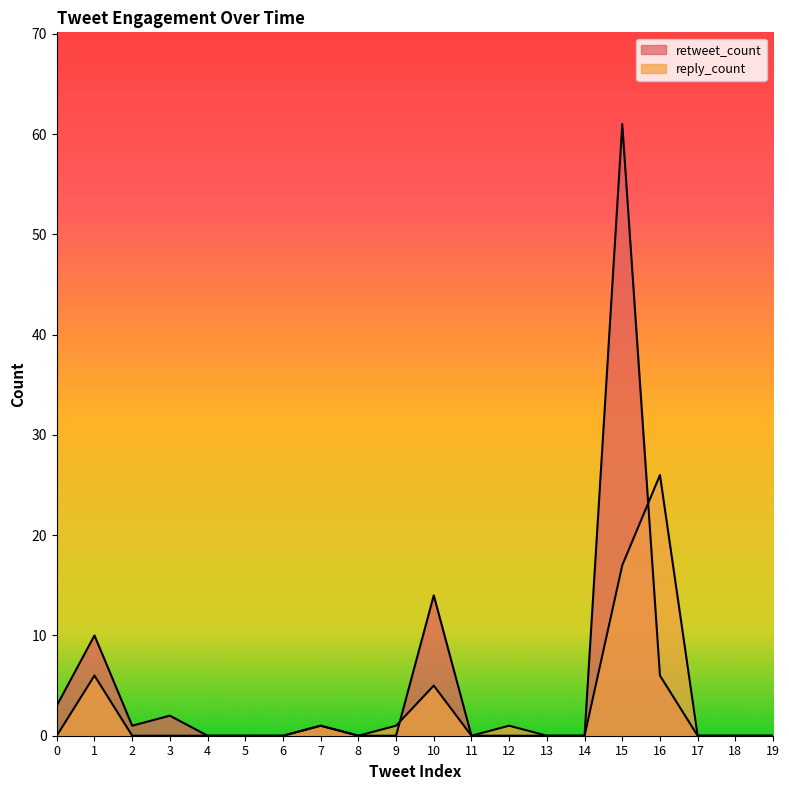

True or false: retweet_count has a value of 61 at 15.

True